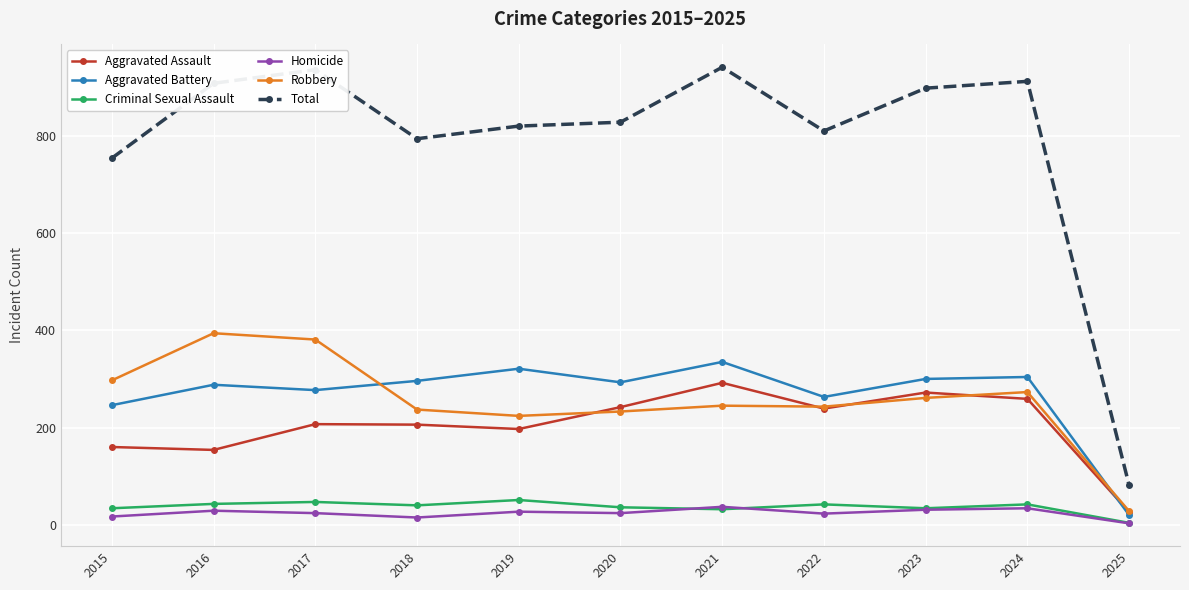

The value of Total at 2025 is 128. True or false?

False